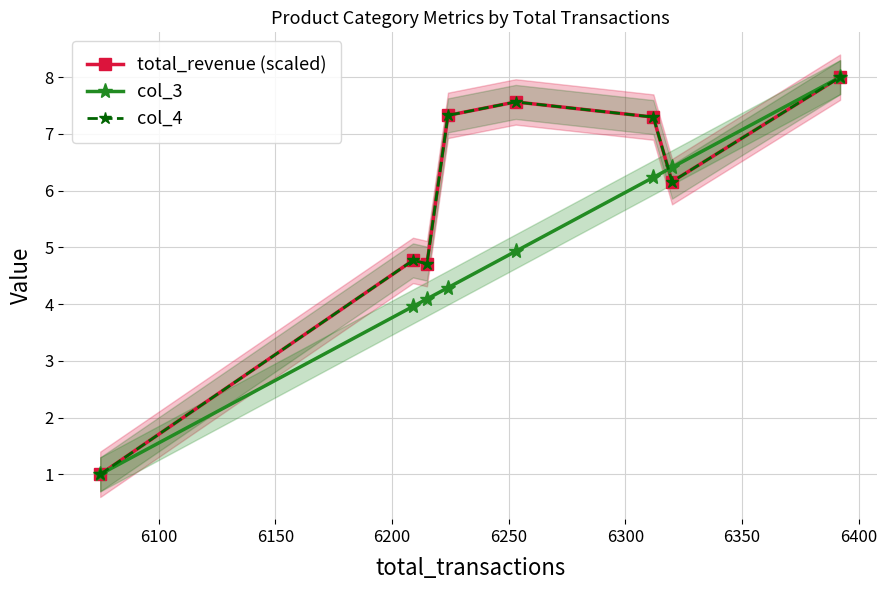

What is the difference between the maximum and second lowest values in the col_4 series?

3.3